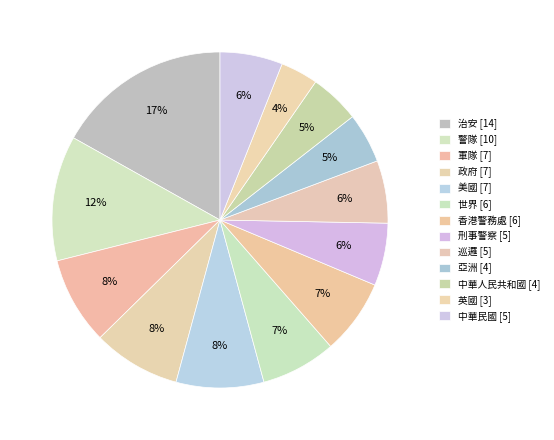

Rank the categories by value from highest to lowest.

治安, 警隊, 軍隊, 政府, 美國, 世界, 香港警務處, 刑事警察, 巡邏, 中華民國, 亞洲, 中華人民共和國, 英國